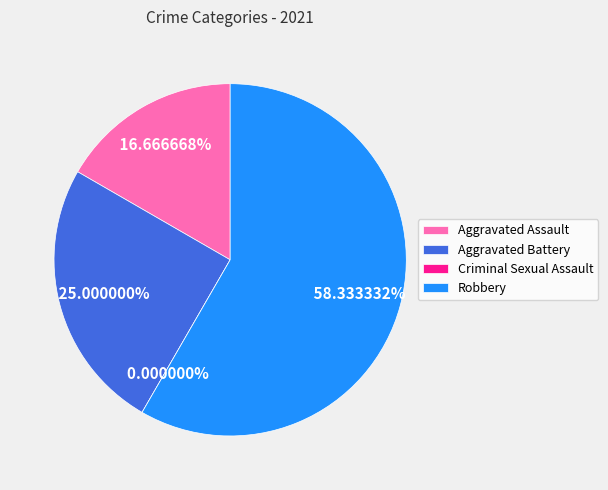

Rank the categories by value from highest to lowest.

Robbery, Aggravated Battery, Aggravated Assault, Criminal Sexual Assault